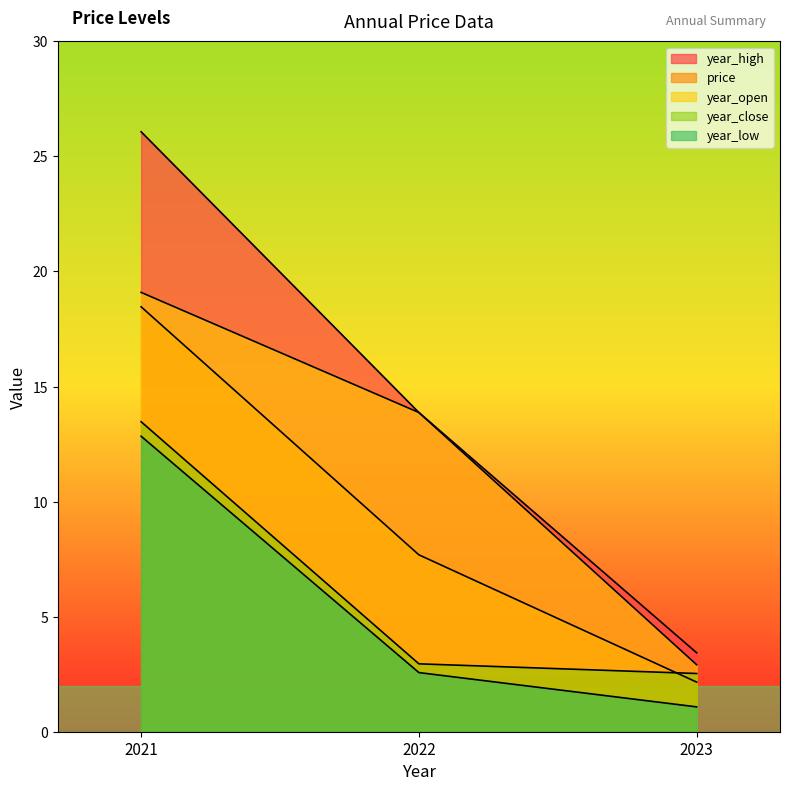

Read the year_high value at 2022.

13.9